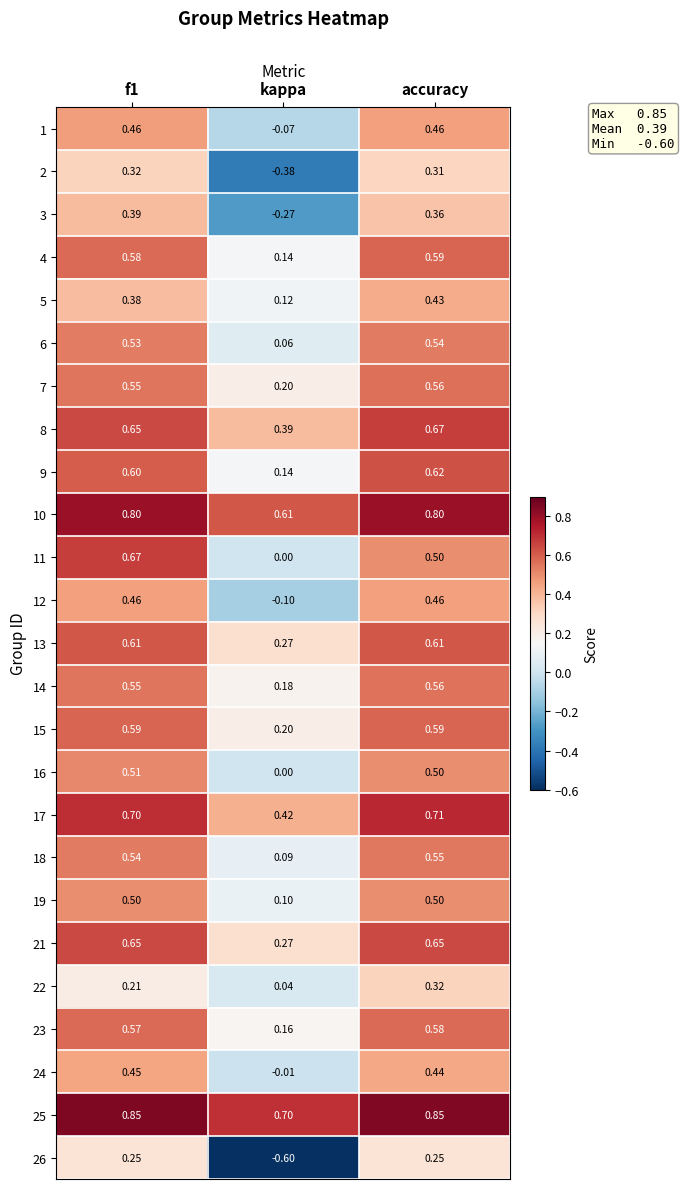

At which category is the sum across all series the highest?

accuracy